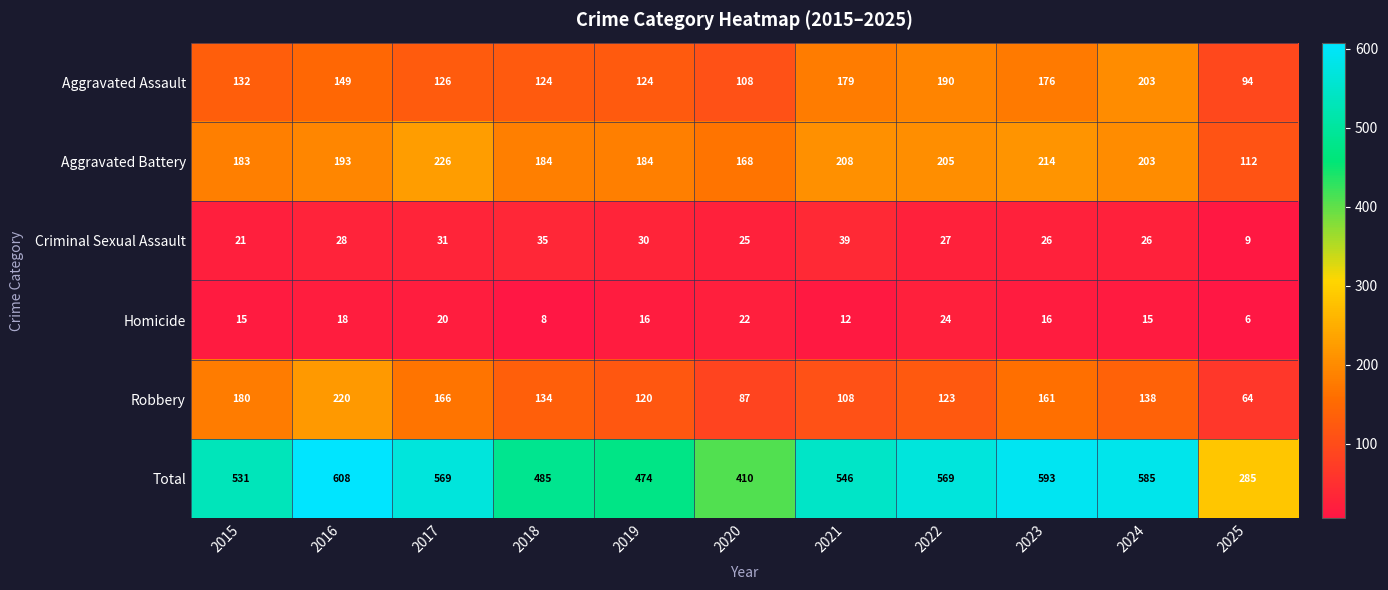

At 2018, list the series in order from smallest to largest.

Homicide, Criminal Sexual Assault, Aggravated Assault, Robbery, Aggravated Battery, Total